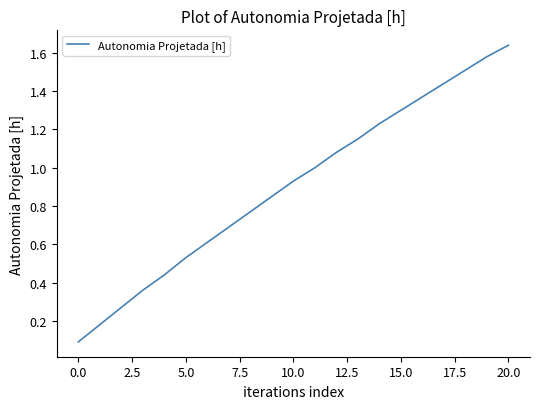

Is it true that the value at 15.0 is 1.3?

True